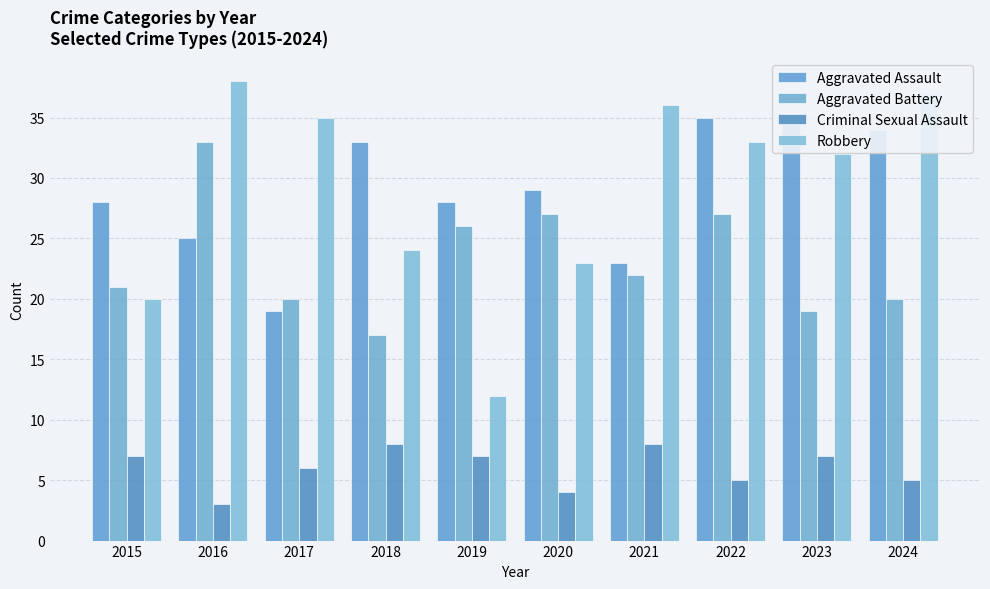

At how many categories does at least one series exceed 31?

7